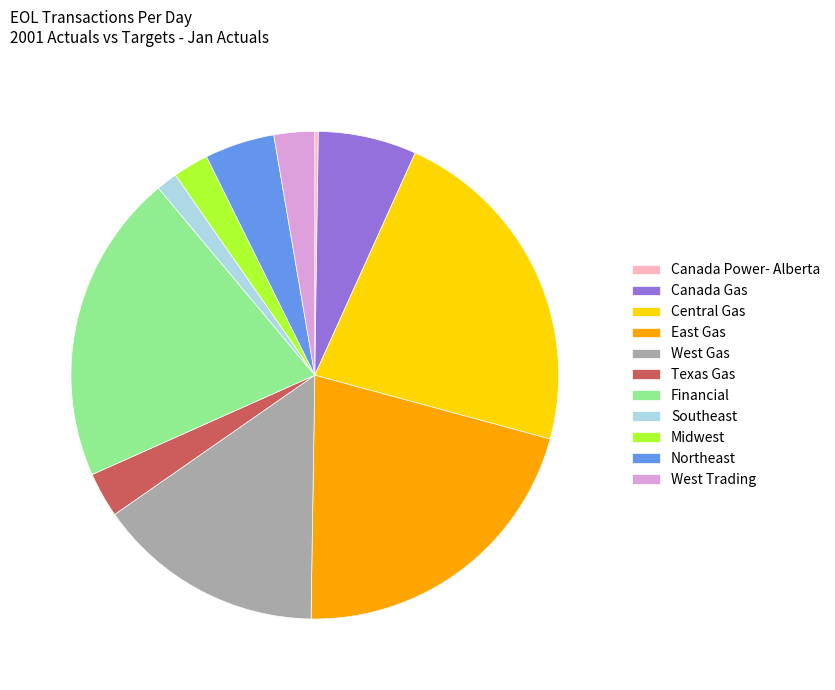

Is there a majority slice in this chart?

No